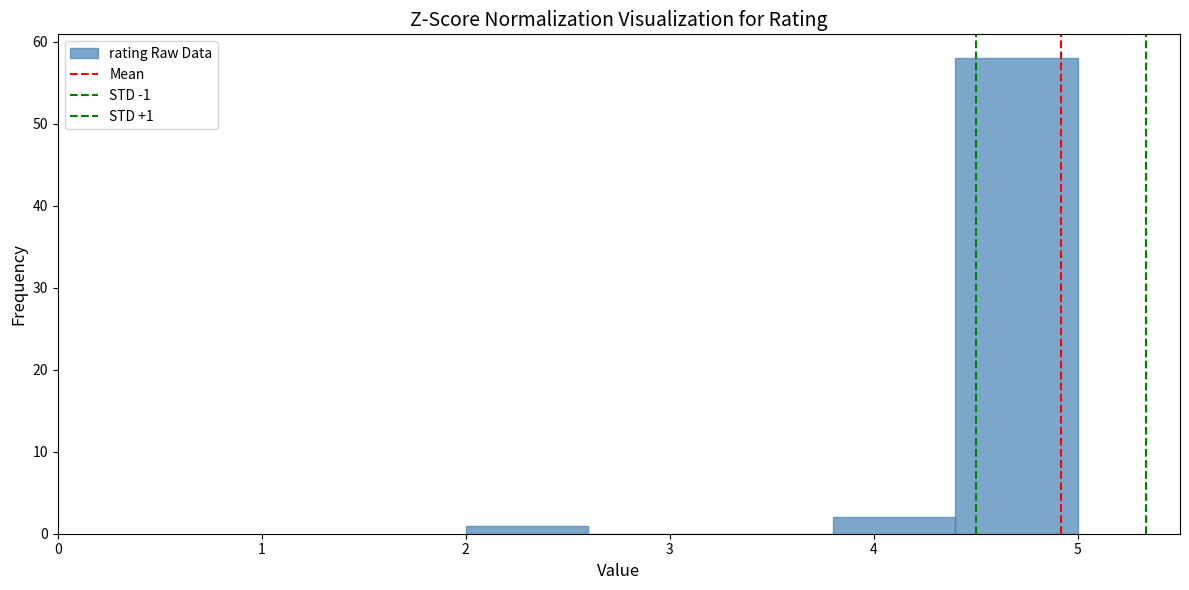

Over which range of the x-axis is the bar tallest?

4.4 to 5.0